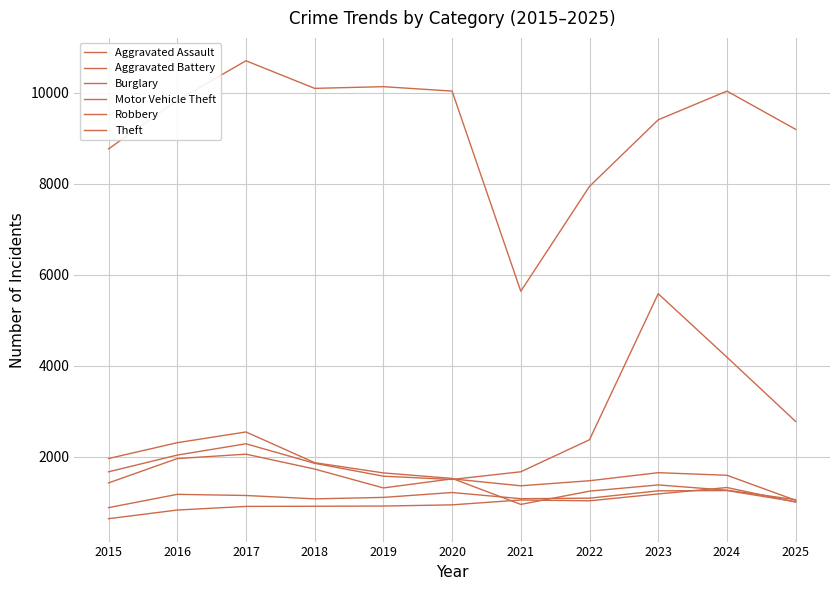

What is the sum of all Robbery values?

17166